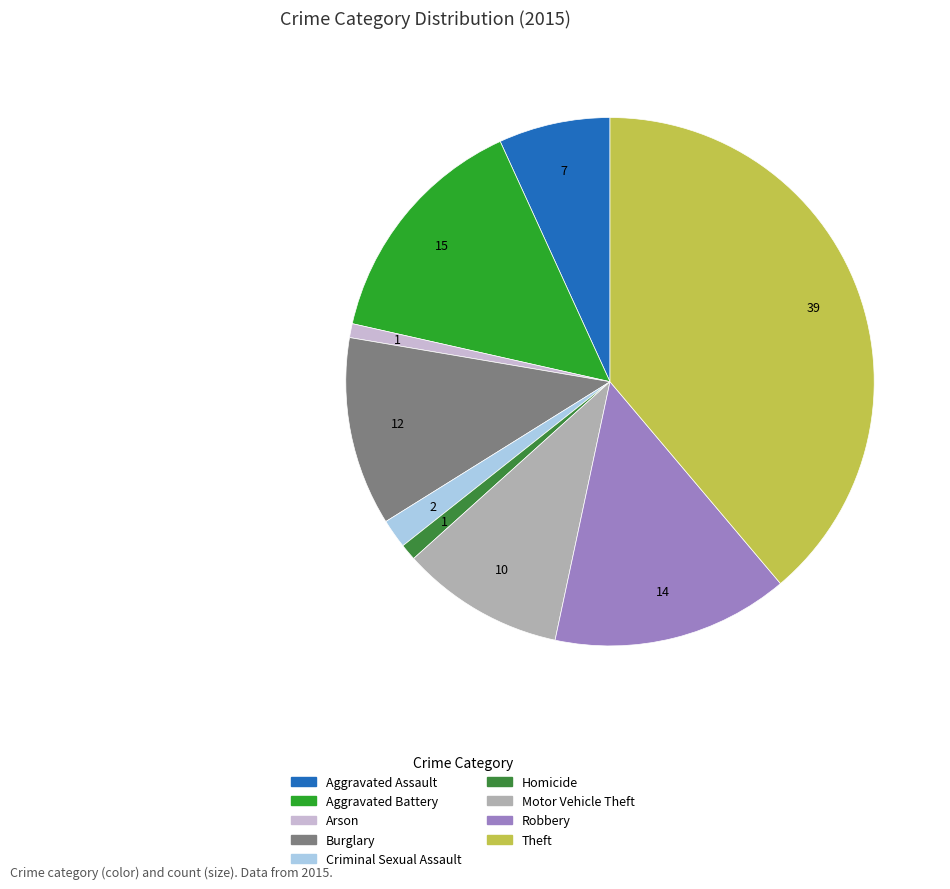

Is it true that Criminal Sexual Assault is 13% of the pie?

False